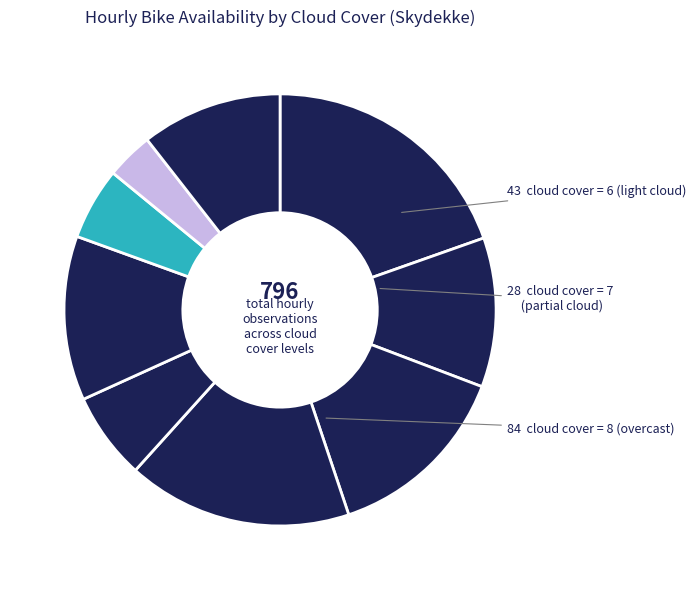

How many segments does this pie chart have?

9